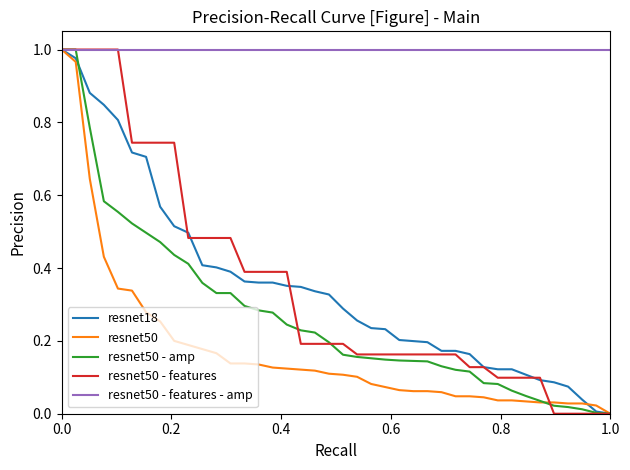

Which series has the largest total across all categories?

resnet50 - features - amp